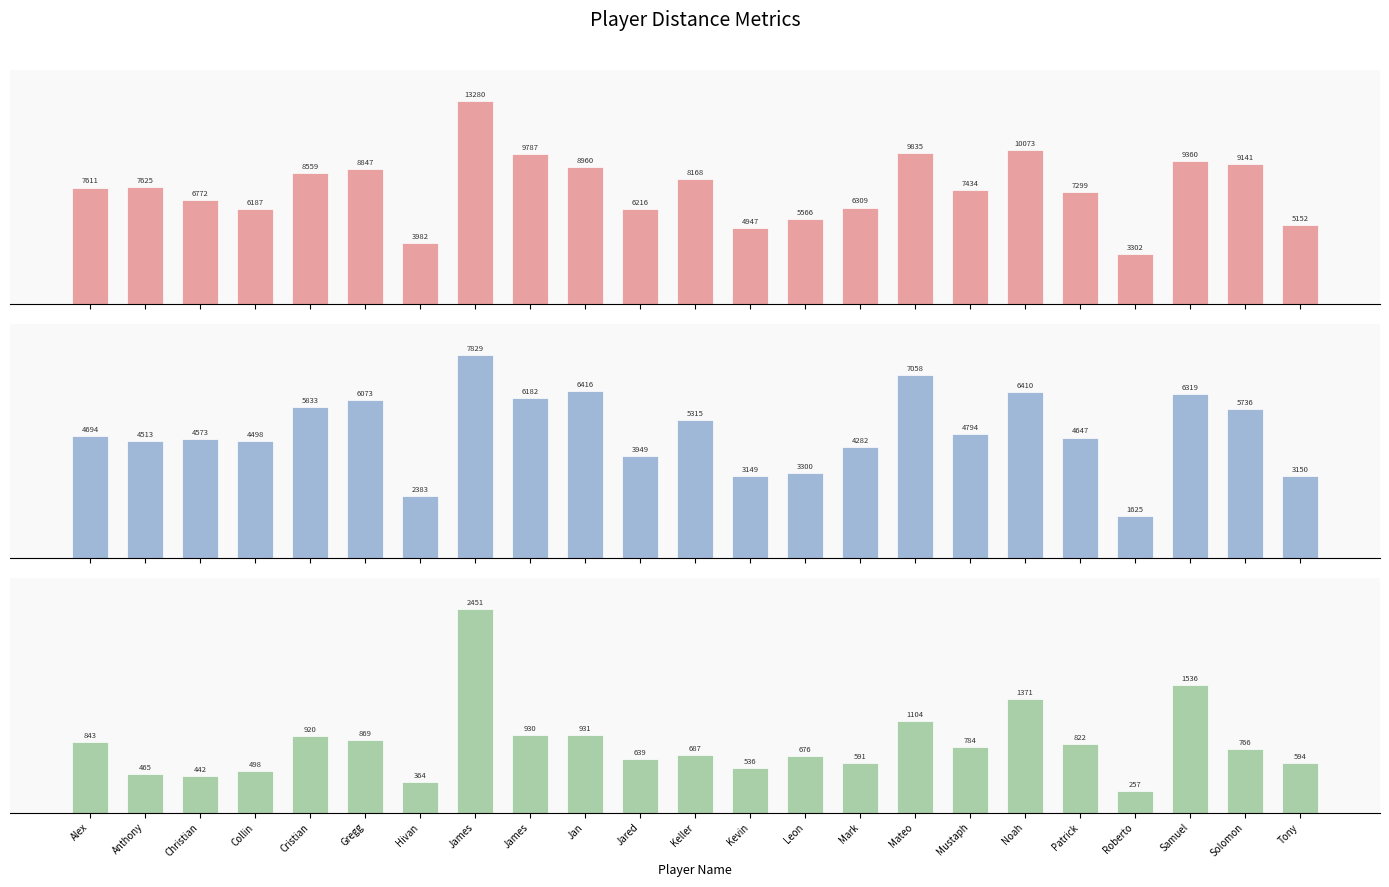

Reading right to left, list all the values displayed in this chart.

Total Distance [m]: 5152.2	9141.1	9360.4	3302.4	7299.3	10073.3	7434.2	9835.3	6308.7	5565.6	4947.5	8168.1	6216.3	8959.8	9786.6	13279.8	3981.8	8846.8	8558.9	6187.0	6772.5	7624.8	7610.9
Jog Distance [m]: 3149.9	5736.4	6318.8	1625.0	4646.7	6409.9	4794.4	7058.2	4282.0	3299.8	3148.6	5314.6	3948.8	6416.1	6181.9	7828.7	2383.3	6073.5	5833.3	4498.3	4572.5	4513.3	4693.8
Run Distance [m]: 593.8	766.4	1535.7	256.6	822.1	1371.3	784.5	1103.6	591.3	676.2	536.3	686.7	639.1	931.5	930.1	2451.2	363.9	868.6	920.1	498.4	441.8	465.2	843.3